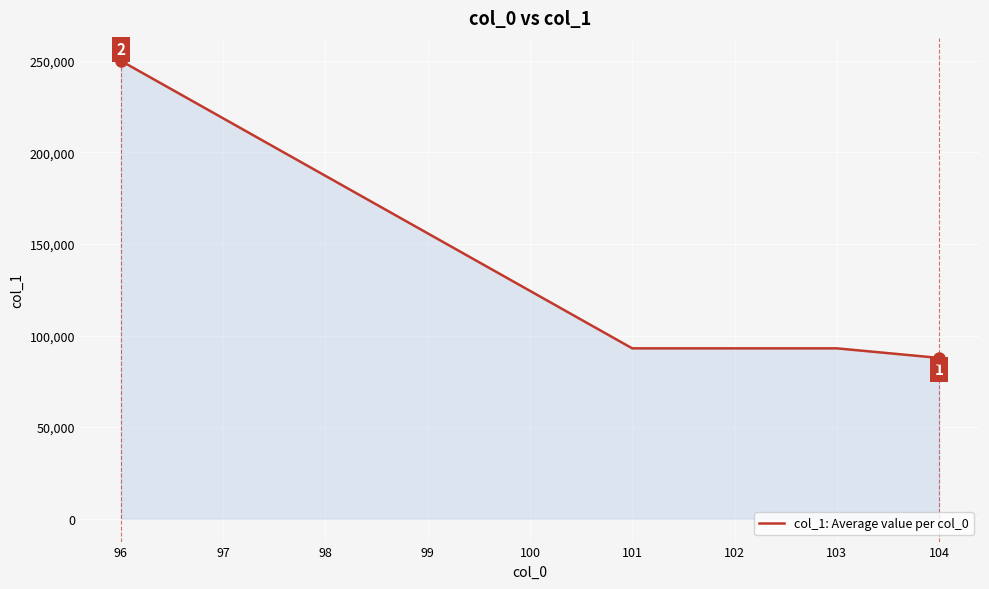

What is the difference between the maximum and minimum values?

162222.2